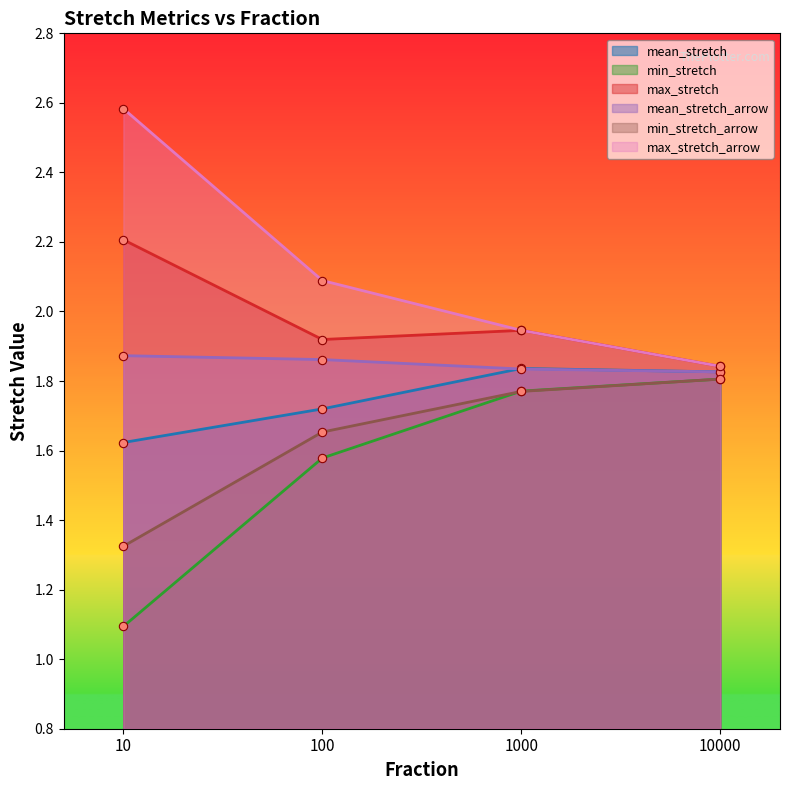

Reading right to left, extract all data points from this chart.

mean_stretch: 10000=1.8	1000=1.8	100=1.7	10=1.6
min_stretch: 10000=1.8	1000=1.8	100=1.6	10=1.1
max_stretch: 10000=1.8	1000=1.9	100=1.9	10=2.2
mean_stretch_arrow: 10000=1.8	1000=1.8	100=1.9	10=1.9
min_stretch_arrow: 10000=1.8	1000=1.8	100=1.7	10=1.3
max_stretch_arrow: 10000=1.8	1000=1.9	100=2.1	10=2.6